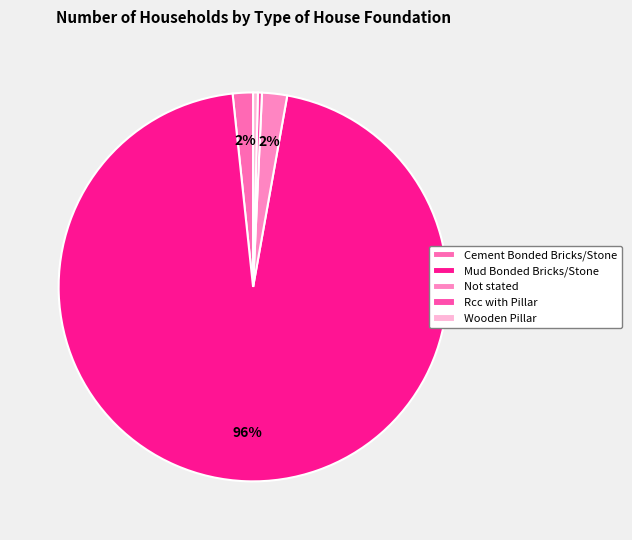

Is it true that Wooden Pillar is 0% of the pie?

True